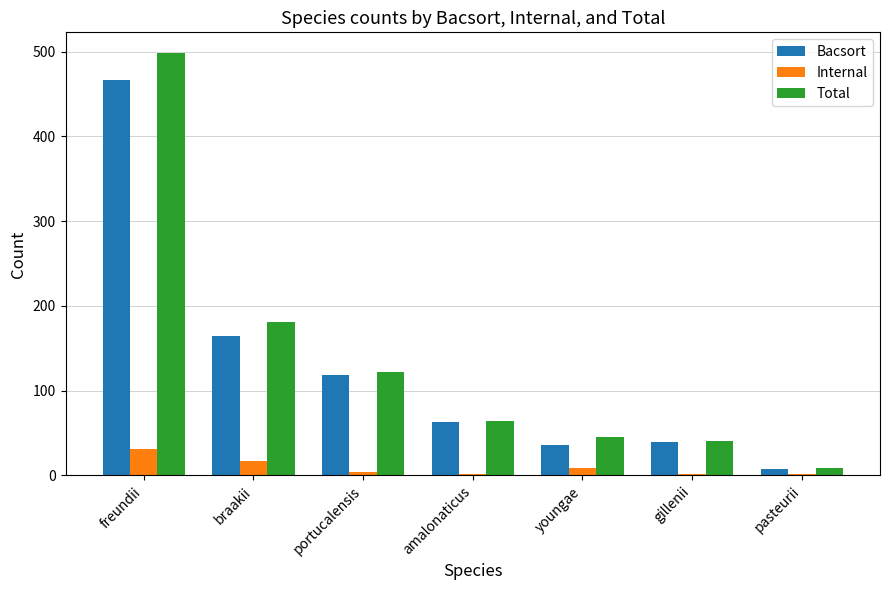

What is the greatest value displayed?

498